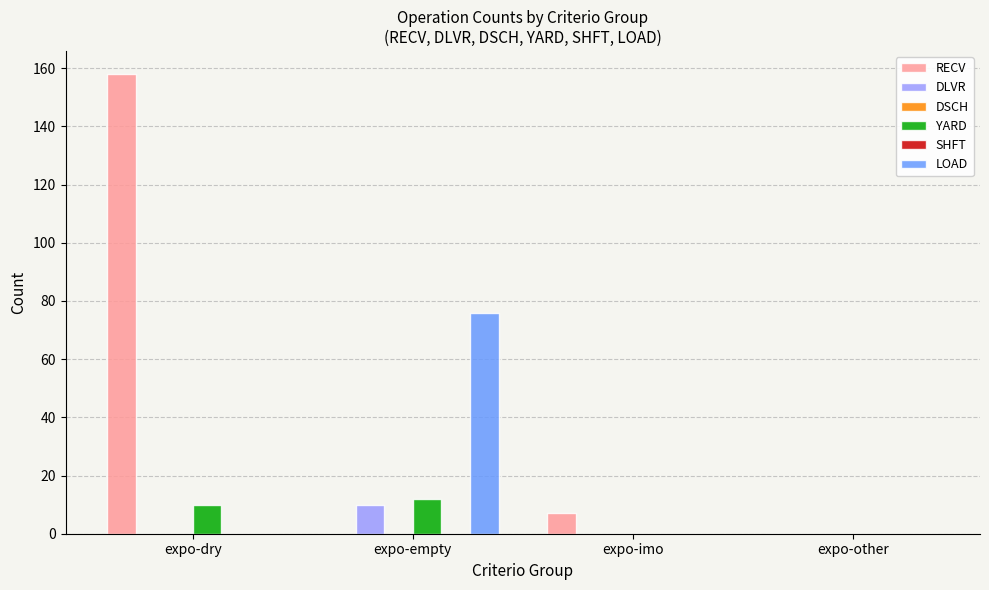

What is the label of the 3rd bar from the left?

expo-imo